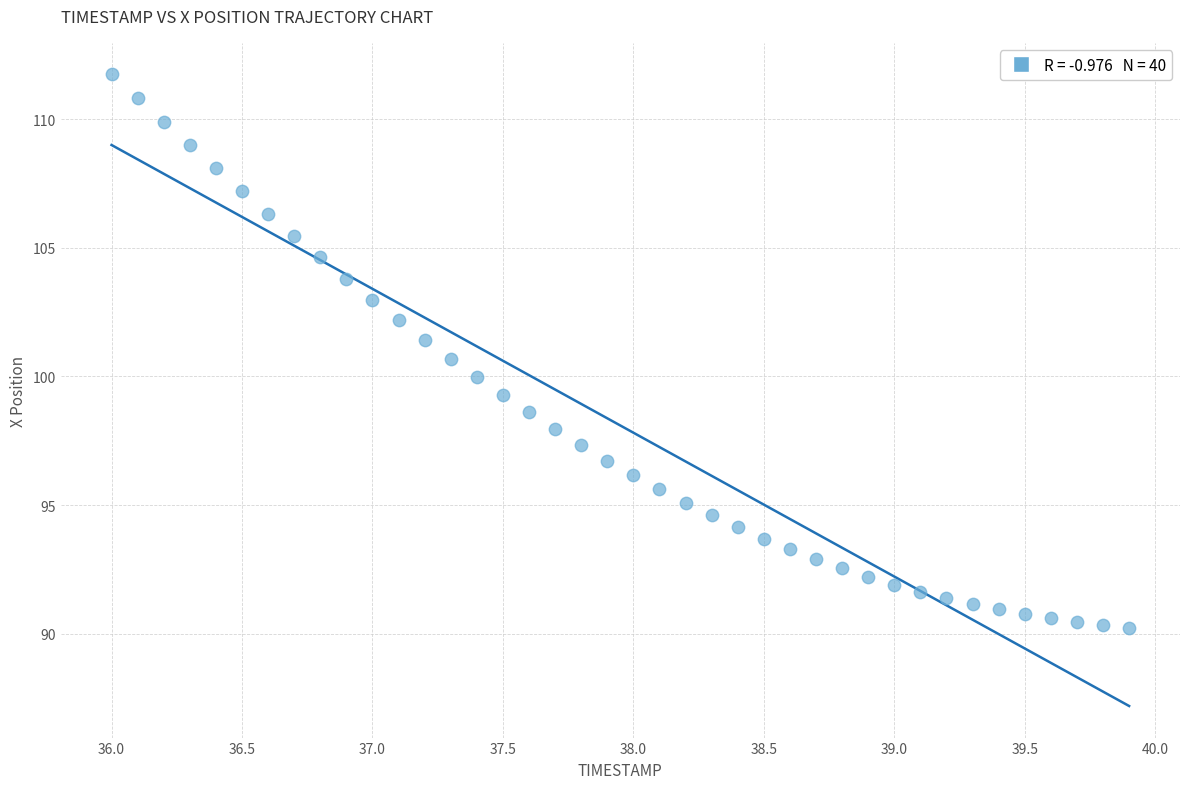

What is the range of X values (max minus min)?

3.9